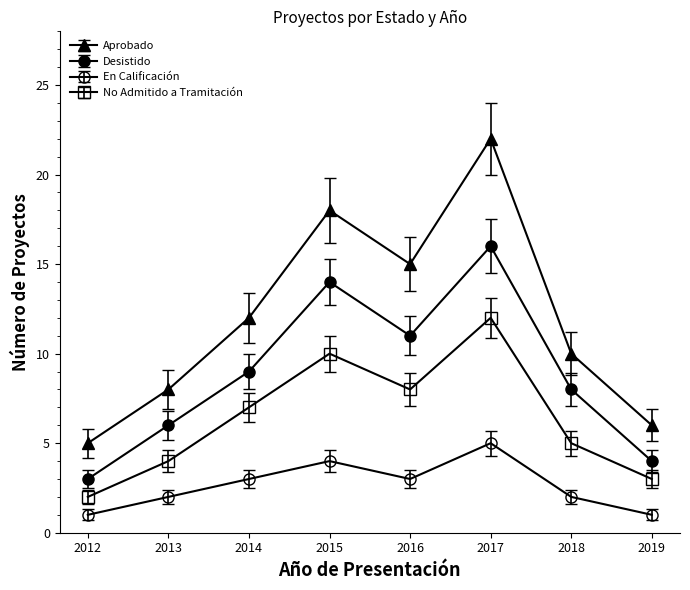

Rank the series by their average value, from highest to lowest.

Aprobado, Desistido, No Admitido a Tramitación, En Calificación